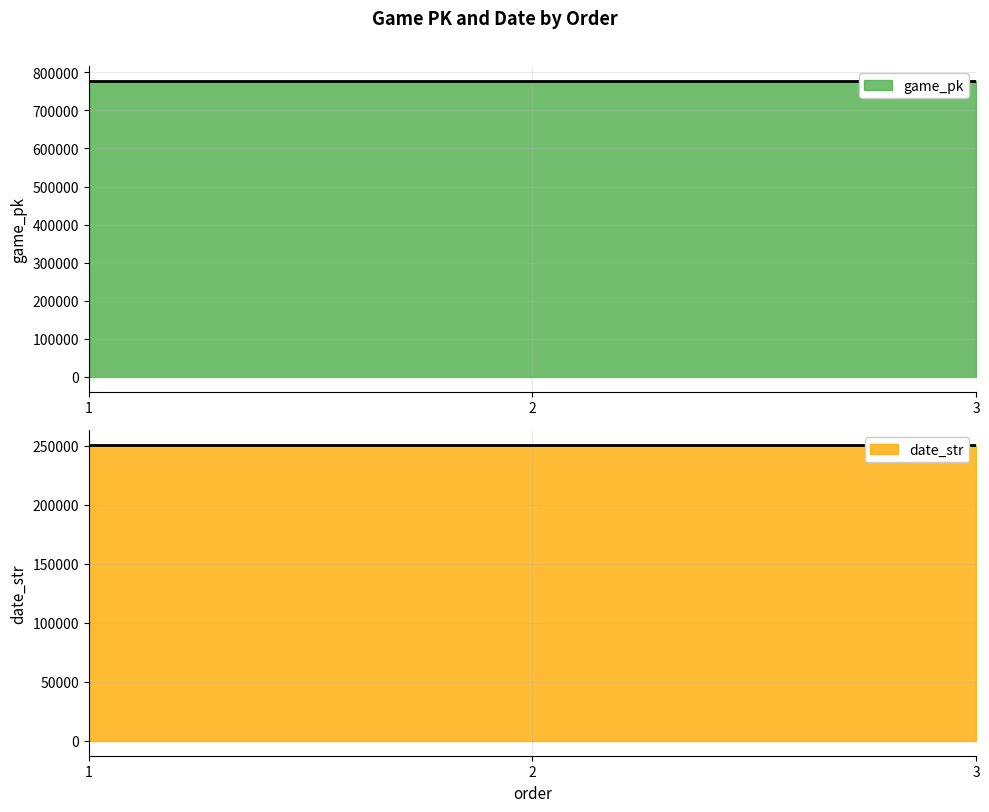

Is the value of game_pk at 3 greater than the value of date_str at 2?

Yes